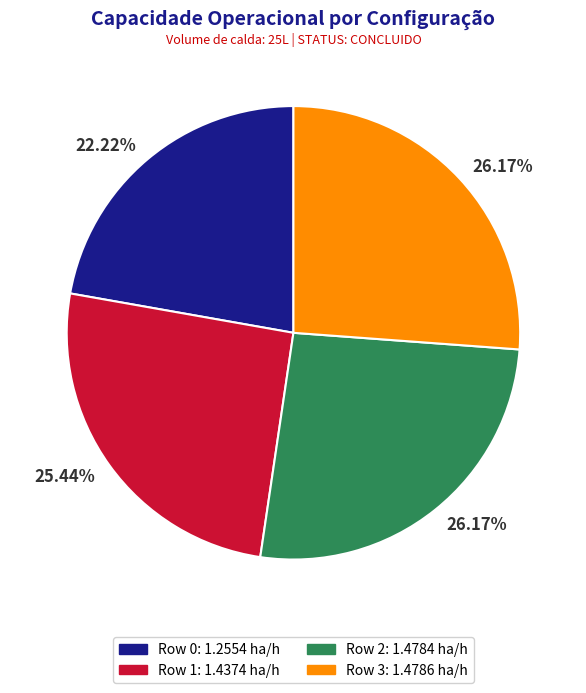

Does any single category account for the majority?

No